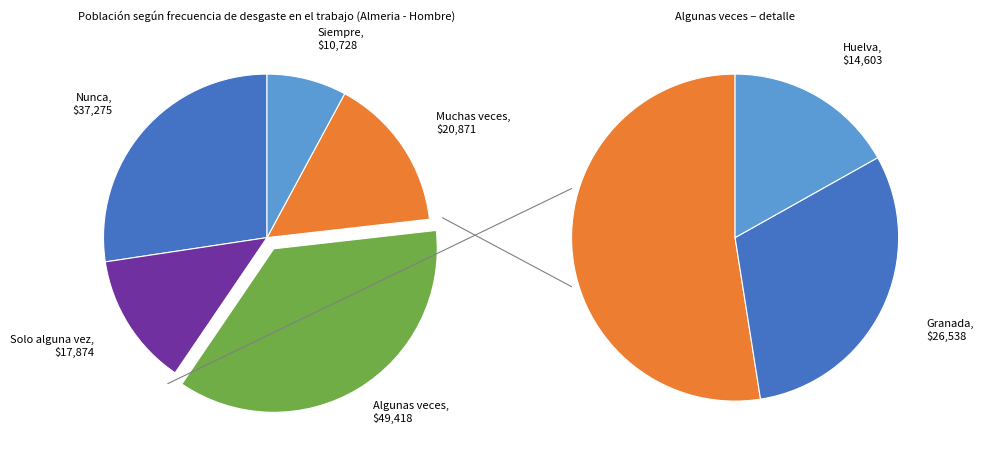

To the nearest percent, what percentage of the pie is Siempre?

8%